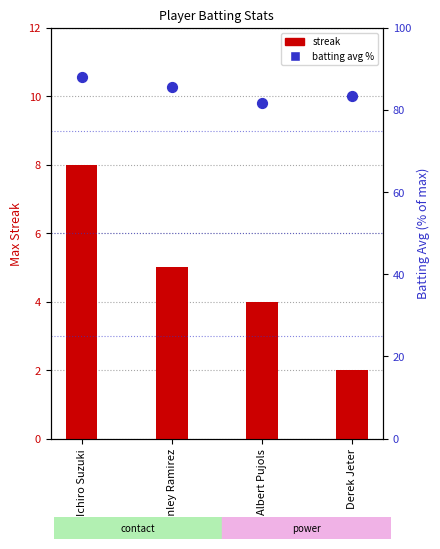

Which series has the largest Y range (max minus min)?

batting avg %